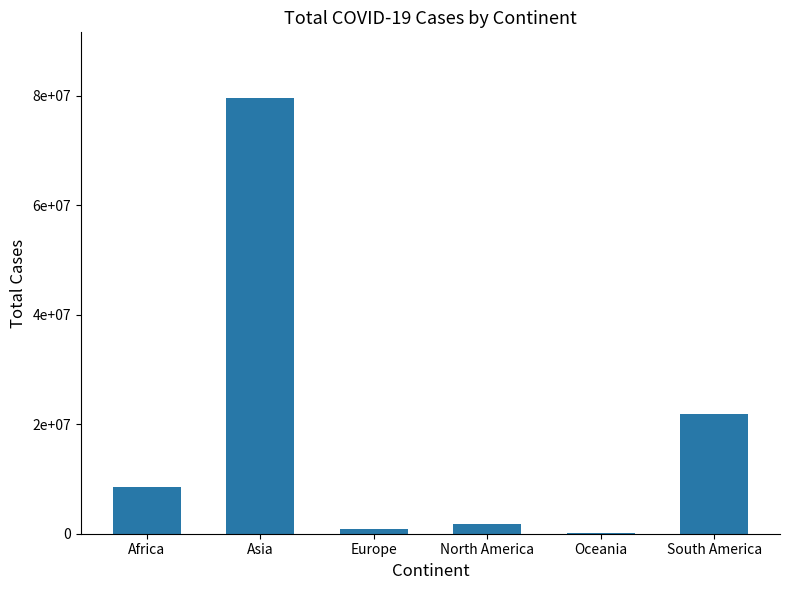

What is the greatest value displayed?

79667652